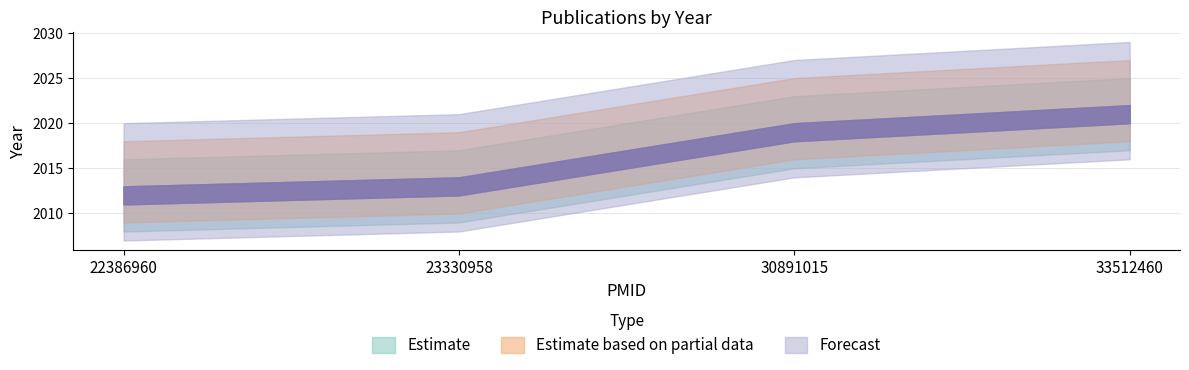

True or false: Estimate based on partial data and Estimate intersect in this chart.

False